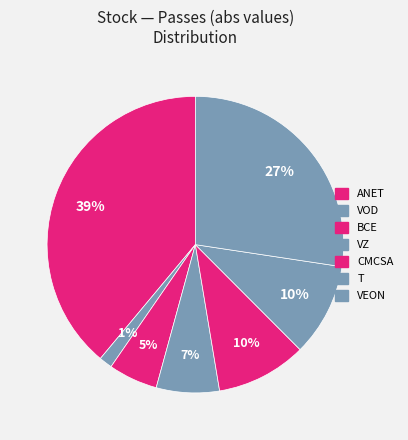

Is there any slice that represents more than half of the pie?

No